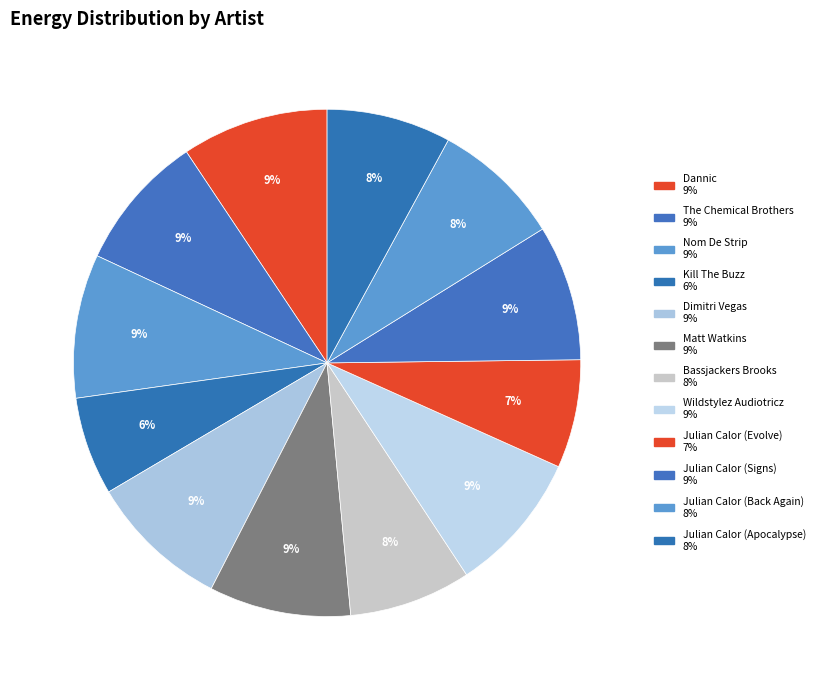

Does any single category account for the majority?

No